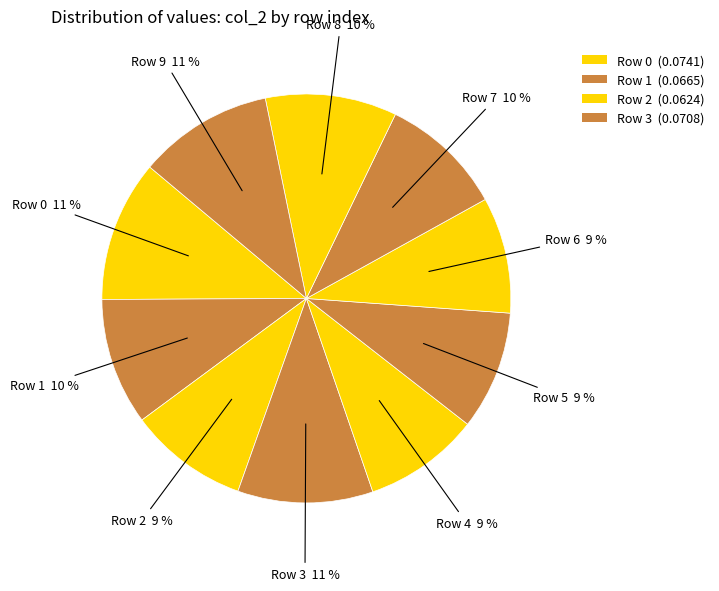

Count the number of slices in the pie.

10